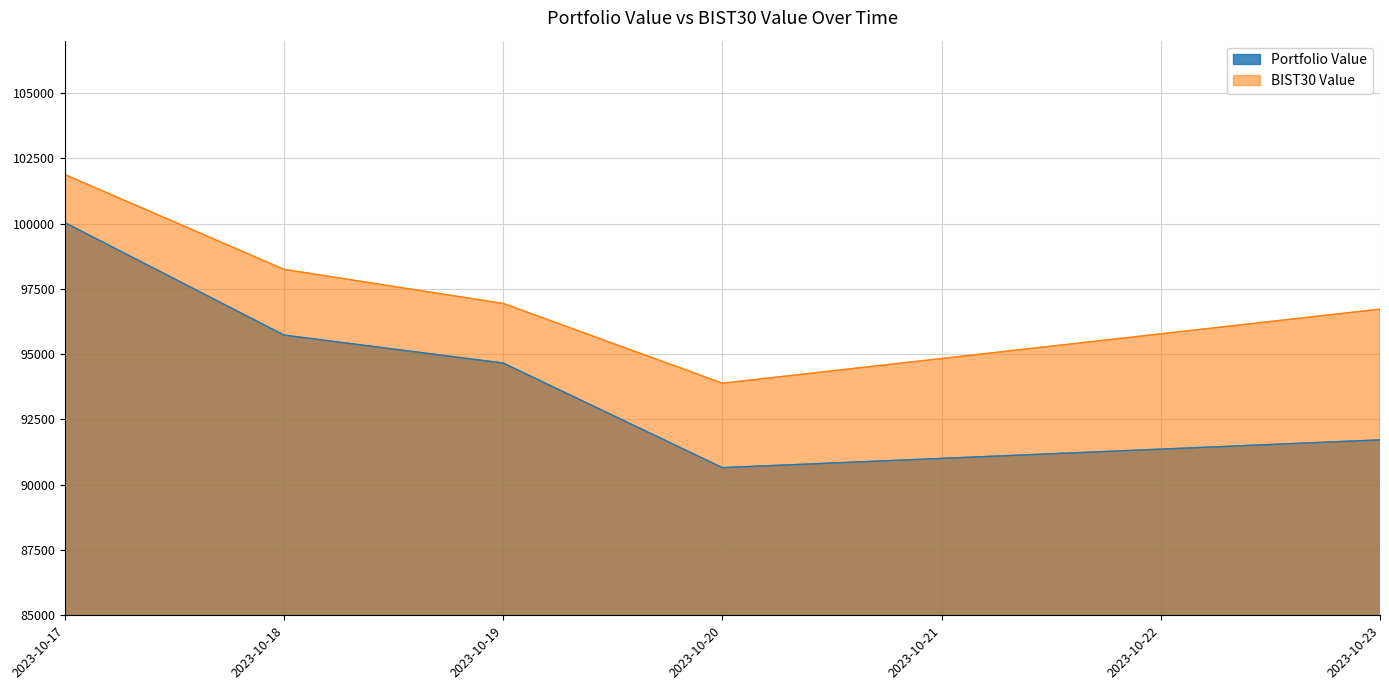

What is the difference between the second highest and minimum values in the Portfolio Value series?

5075.2